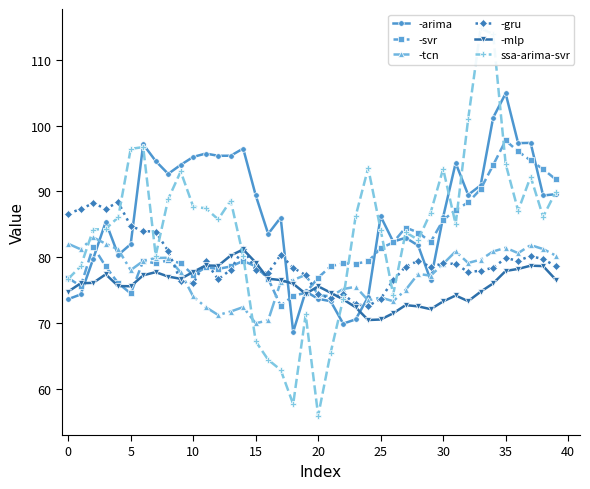

What is the sum of all ssa-arima-svr values?

3363.7